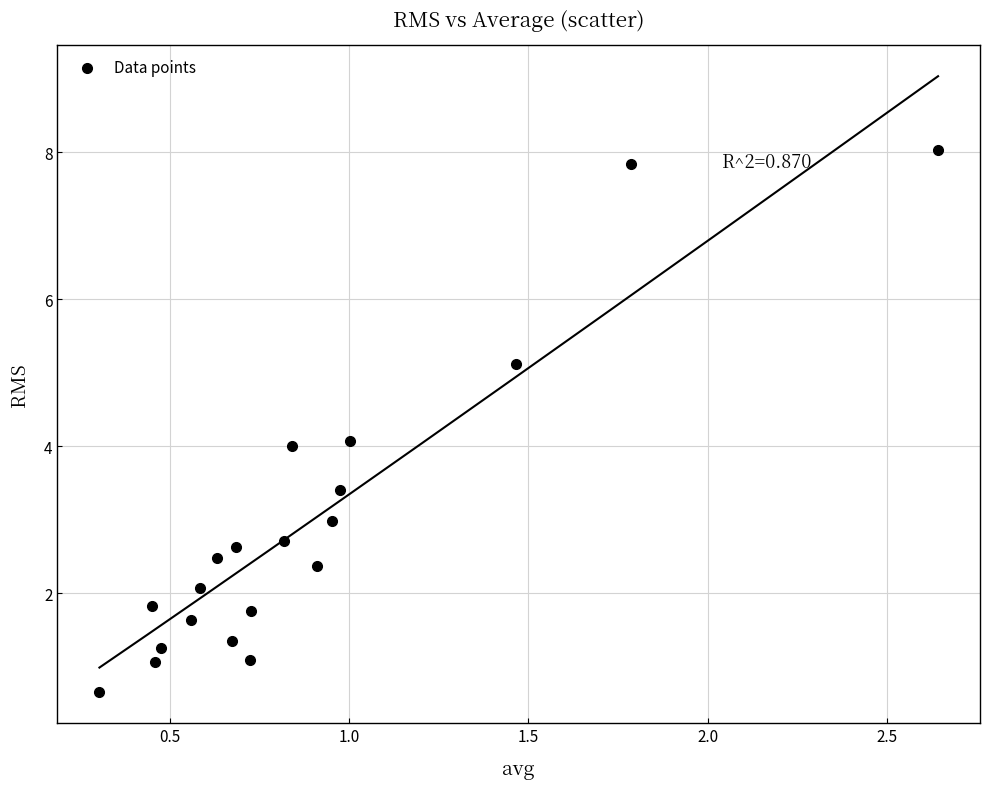

List the coordinates of all points as (Y, X) pairs, reading left to right.

(0.6, 0.3)  (1.8, 0.4)  (1.1, 0.5)  (1.3, 0.5)  (1.6, 0.6)  (2.1, 0.6)  (2.5, 0.6)  (1.3, 0.7)  (2.6, 0.7)  (1.1, 0.7)  (1.8, 0.7)  (2.7, 0.8)  (4.0, 0.8)  (2.4, 0.9)  (3.0, 1.0)  (3.4, 1.0)  (4.1, 1.0)  (5.1, 1.5)  (7.8, 1.8)  (8.0, 2.6)